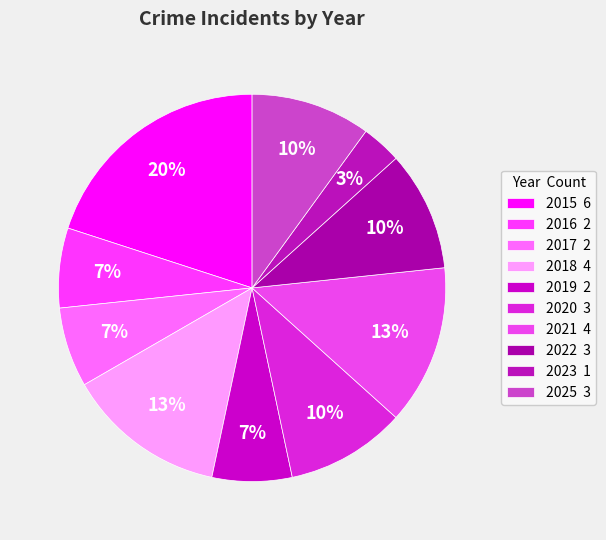

To the nearest percent, what is the combined percentage of 2022 and 2020?

20%